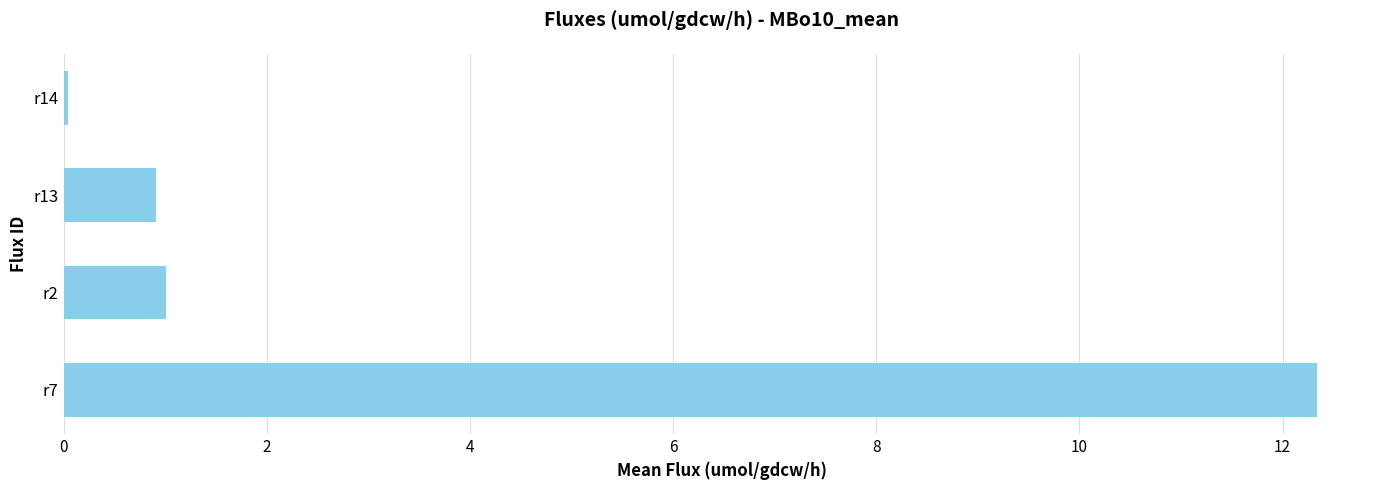

What is the maximum value shown in the chart?

12.3